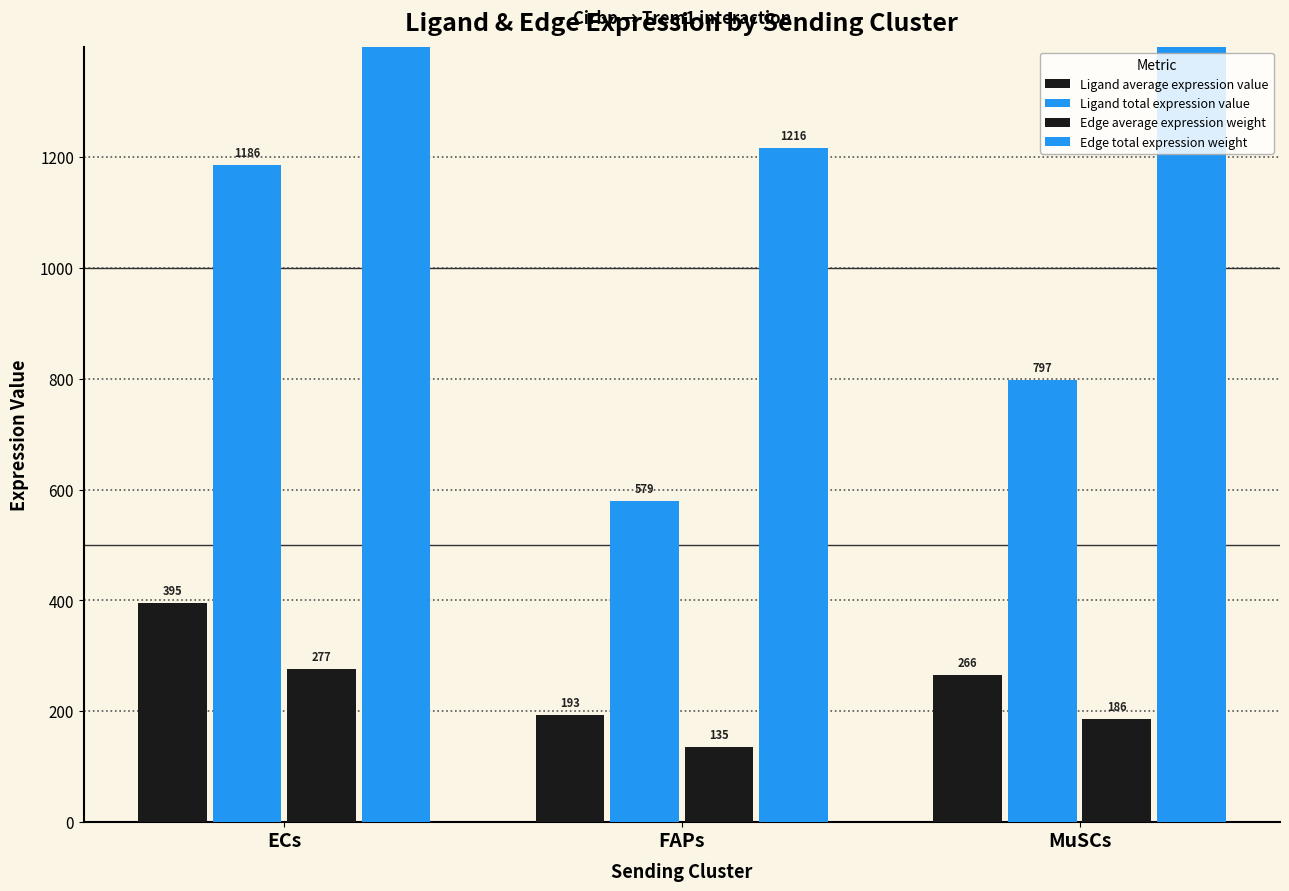

What is the total value across all series at MuSCs?

2924.8